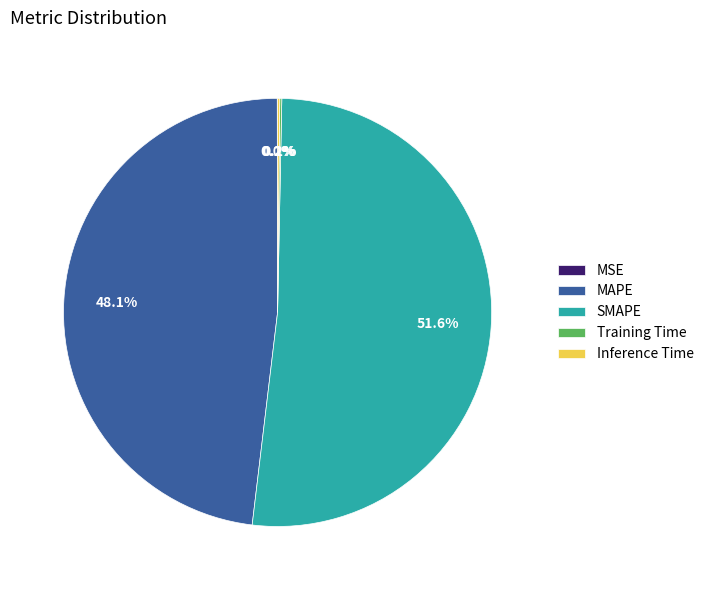

What is the largest slice in the pie chart?

SMAPE